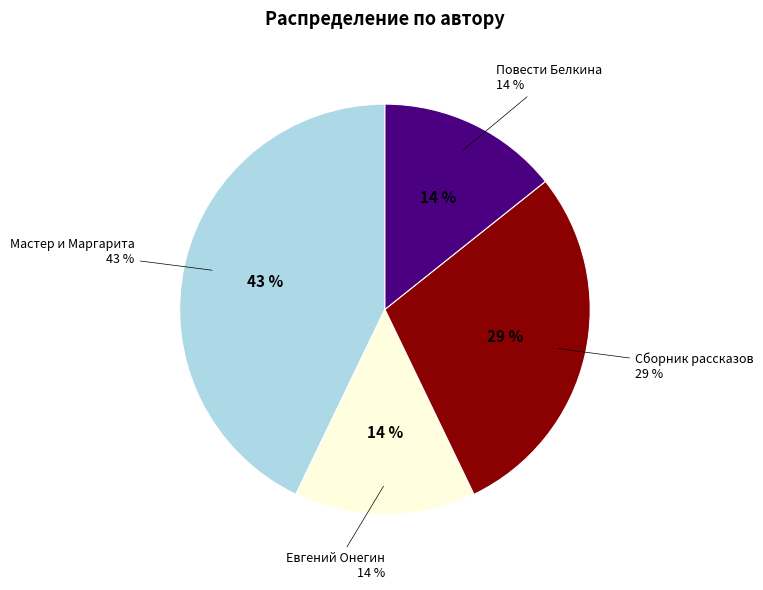

To the nearest percent, what is the combined percentage of Сборник рассказов and Повести Белкина?

43%